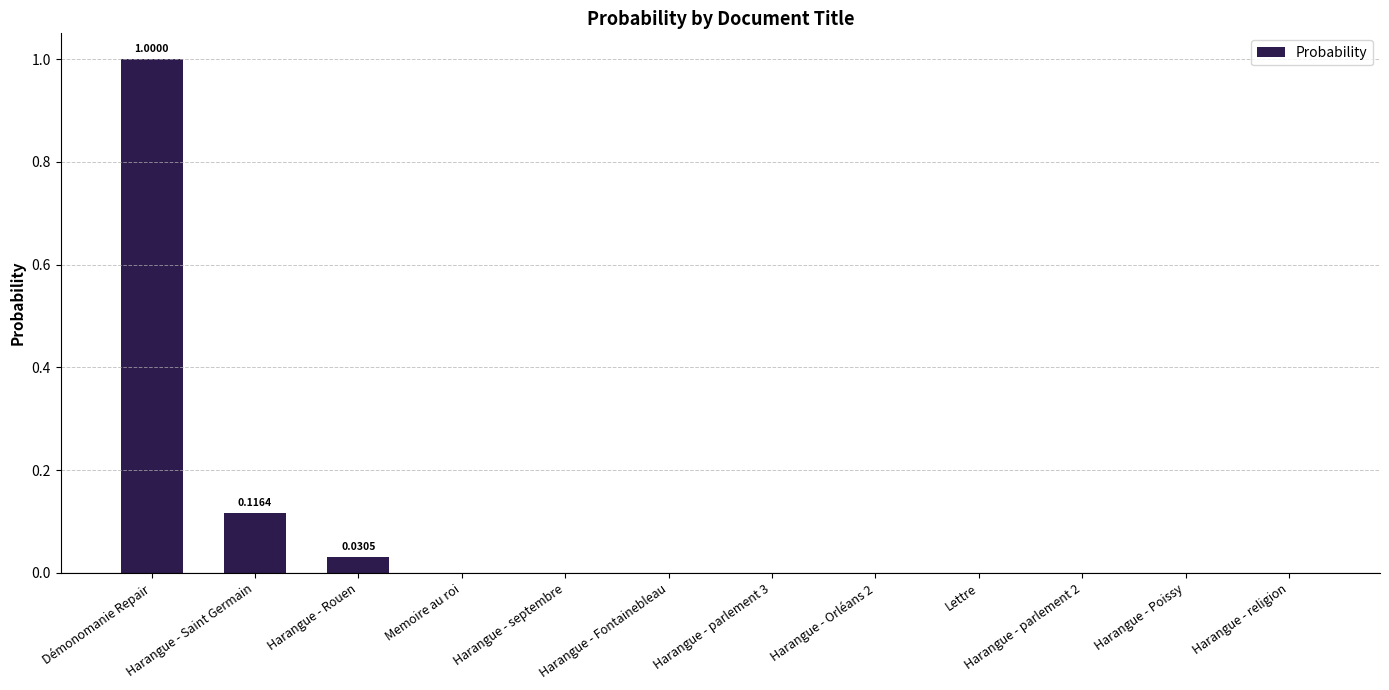

What is the sum of all values?

1.1